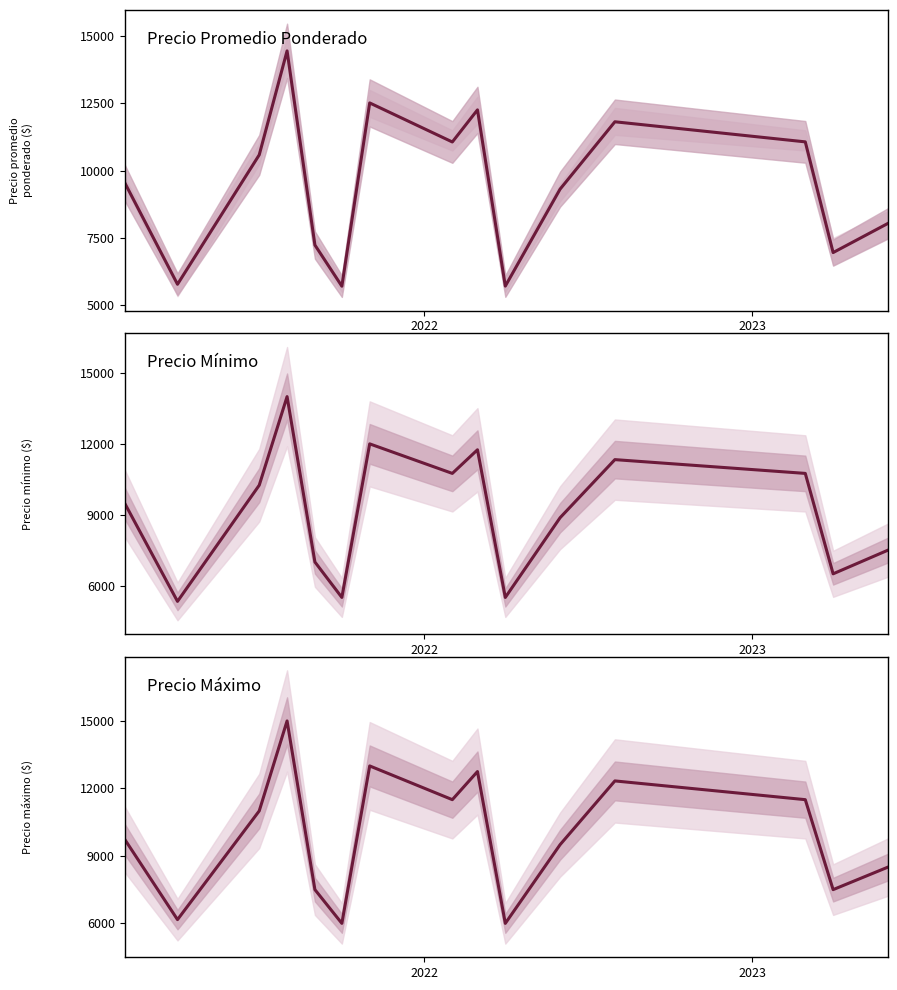

Count the number of data series in this chart.

3